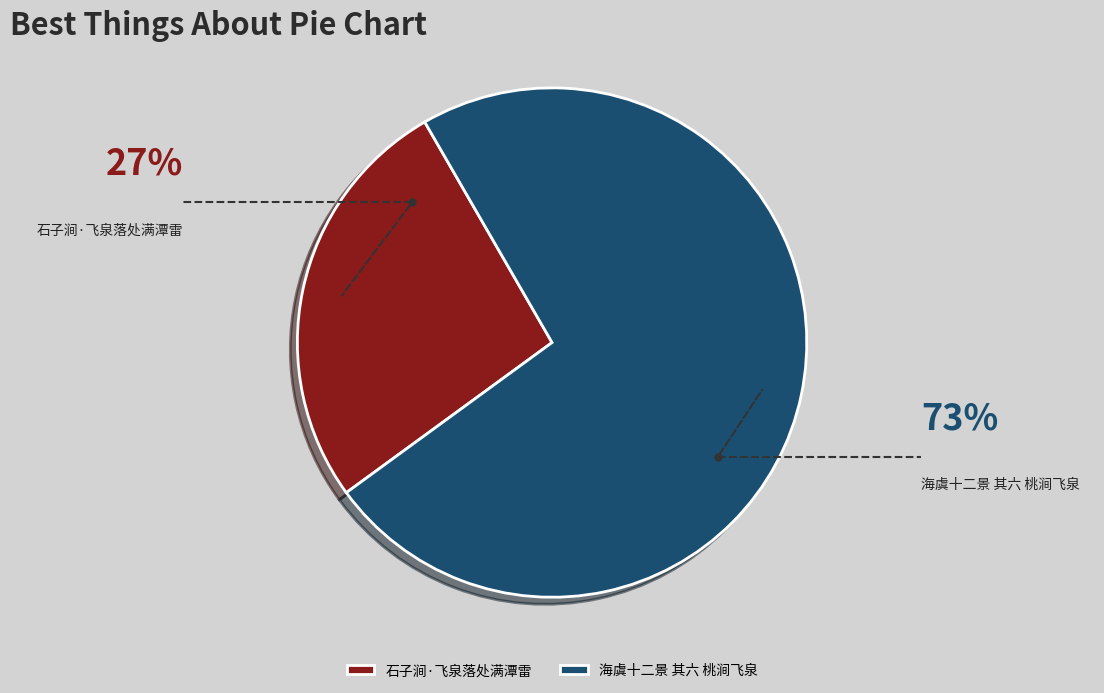

How many slices are in this pie chart?

2